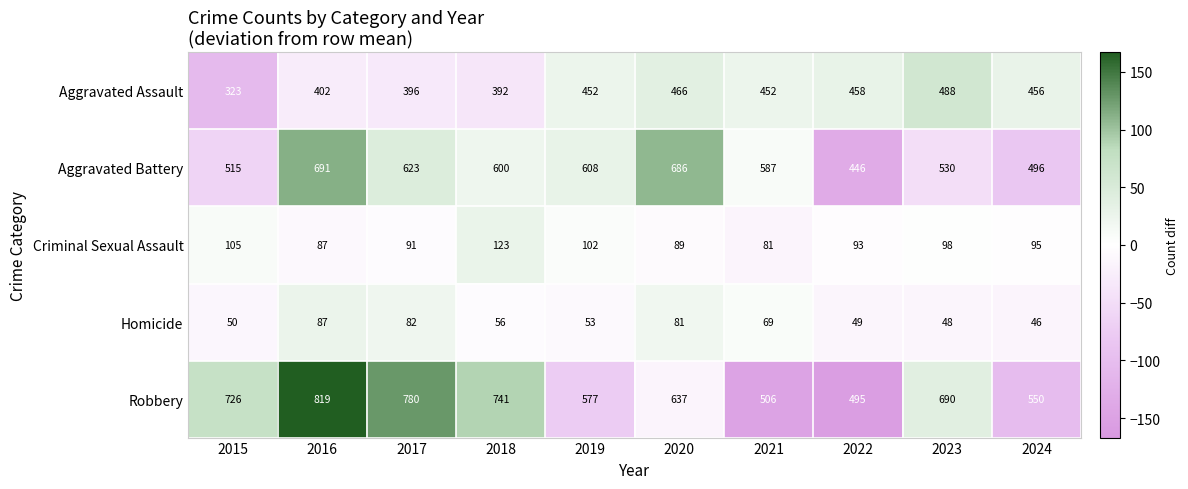

What is the difference between the highest and lowest values at 2023?

642